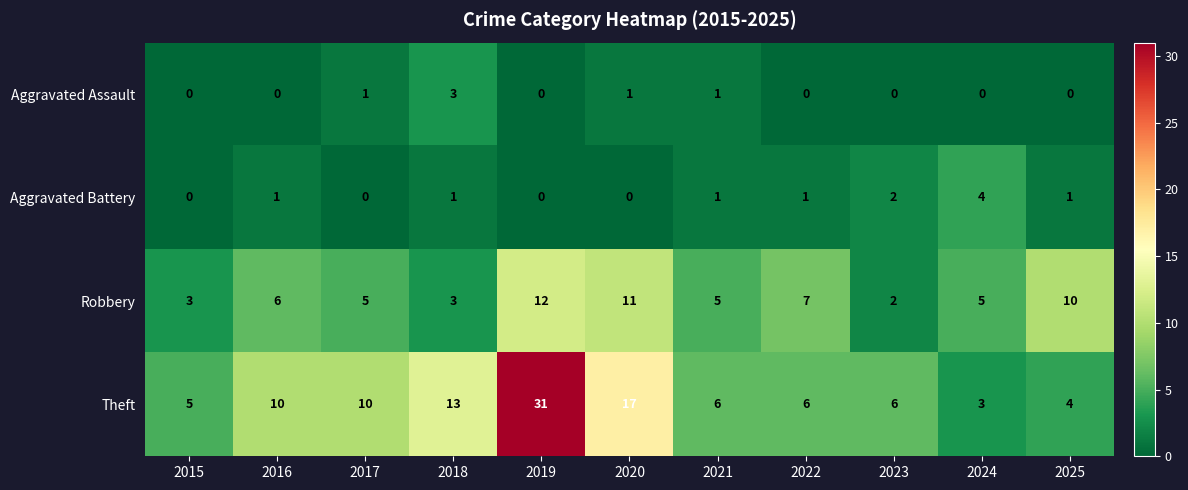

What is the difference between the highest and lowest values at 2024?

5